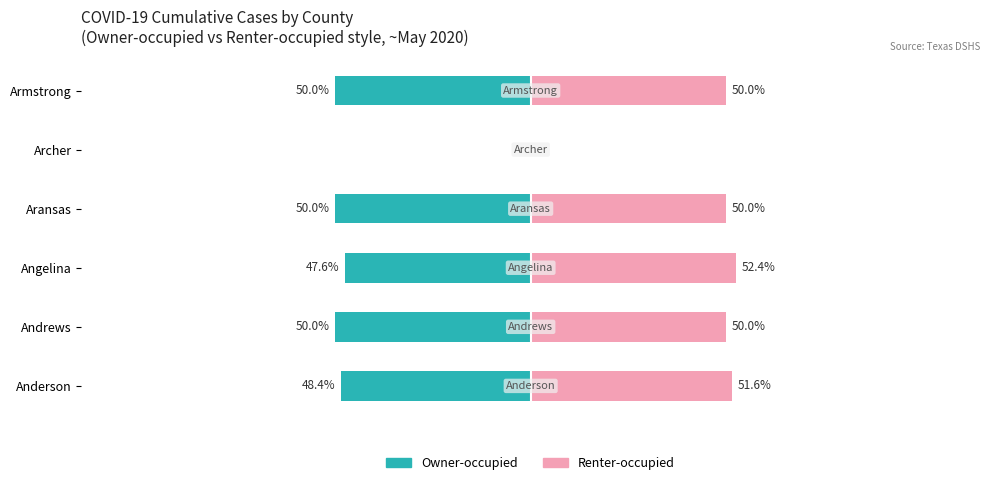

Reading left to right, transcribe all the data shown in this chart.

Owner-occupied: -48.4	-50.0	-47.6	-50.0	0.0	-50.0
Renter-occupied: 51.6	50.0	52.4	50.0	0.0	50.0